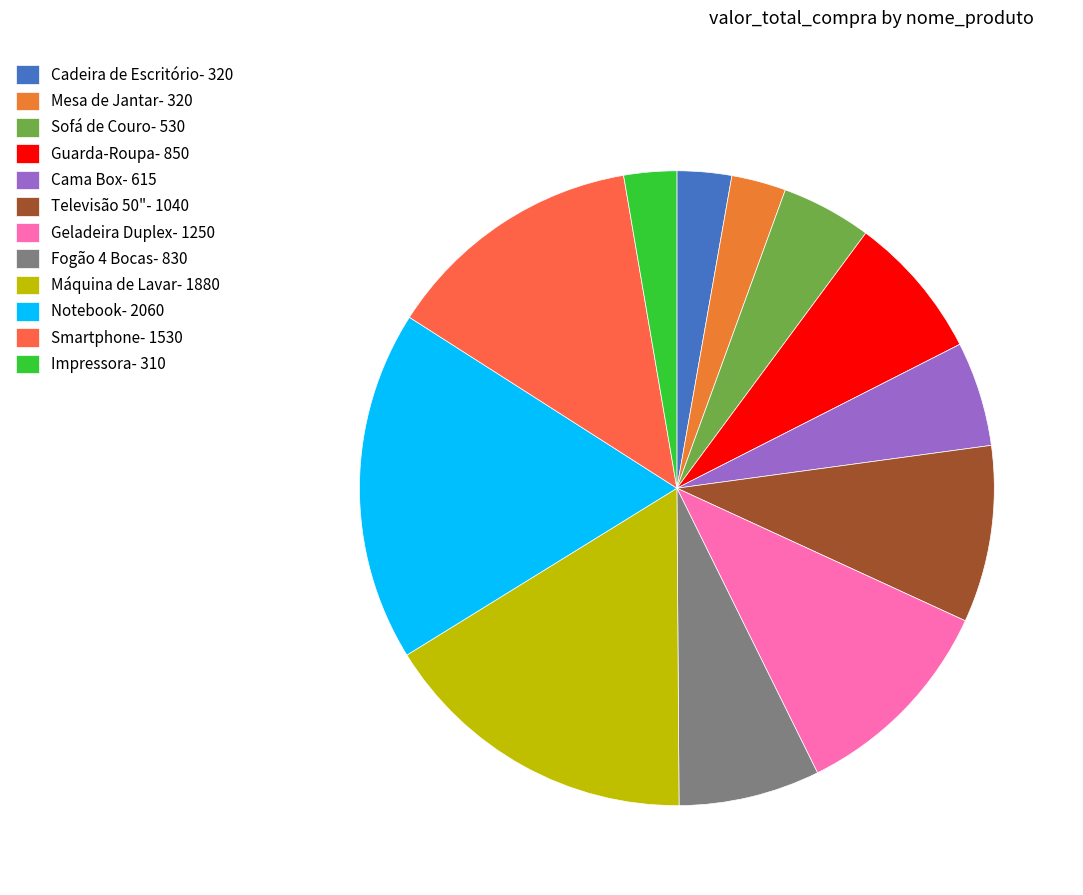

How many segments does this pie chart have?

12